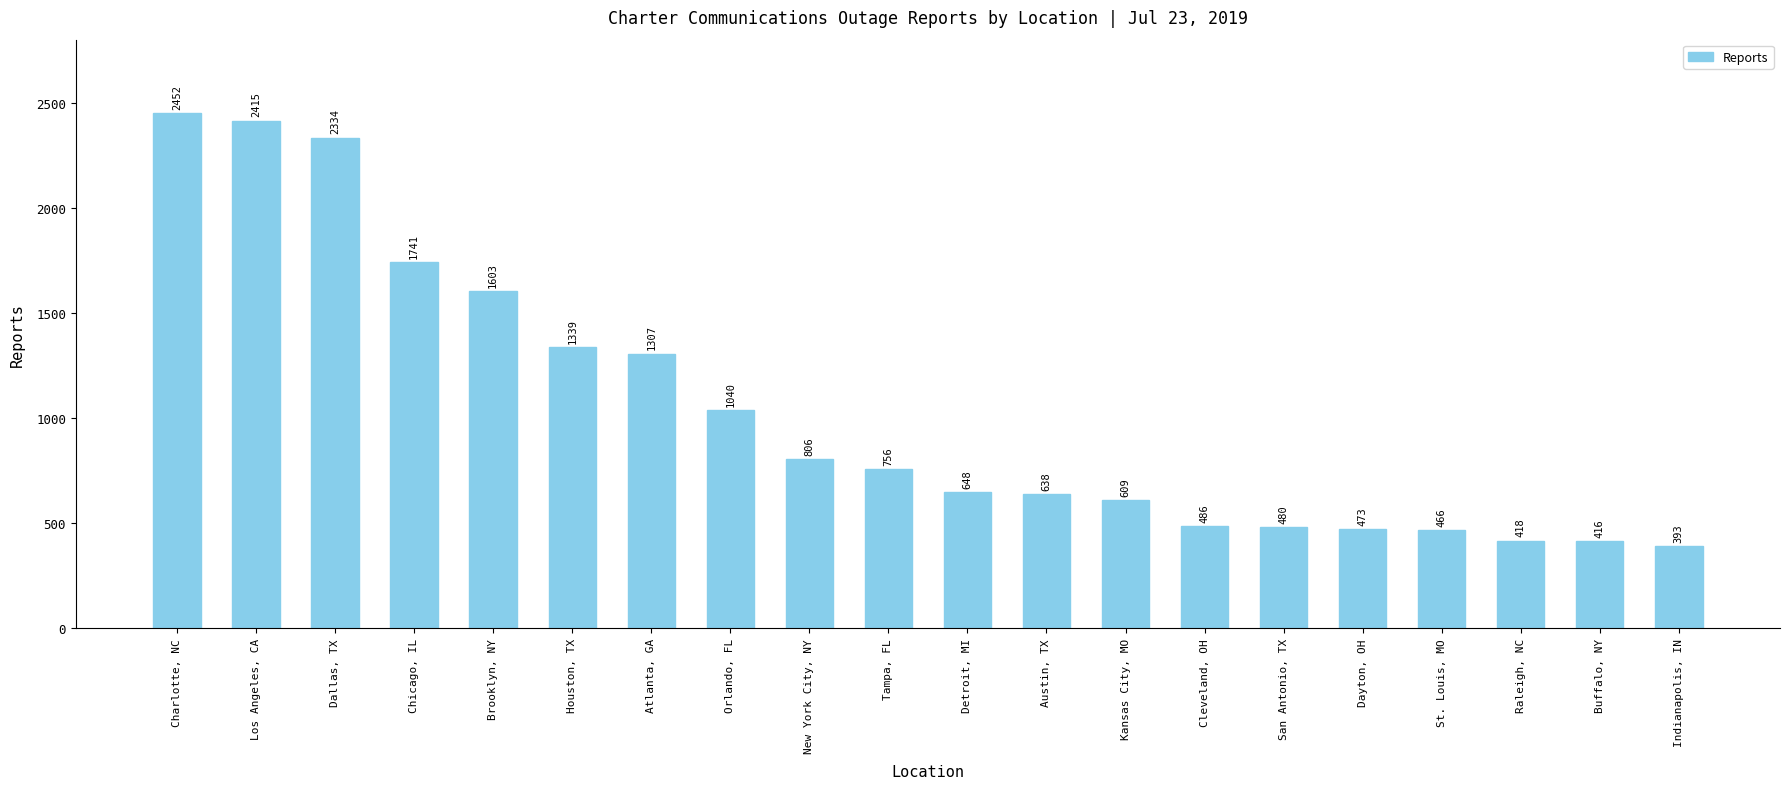

What is the maximum value shown in the chart?

2452